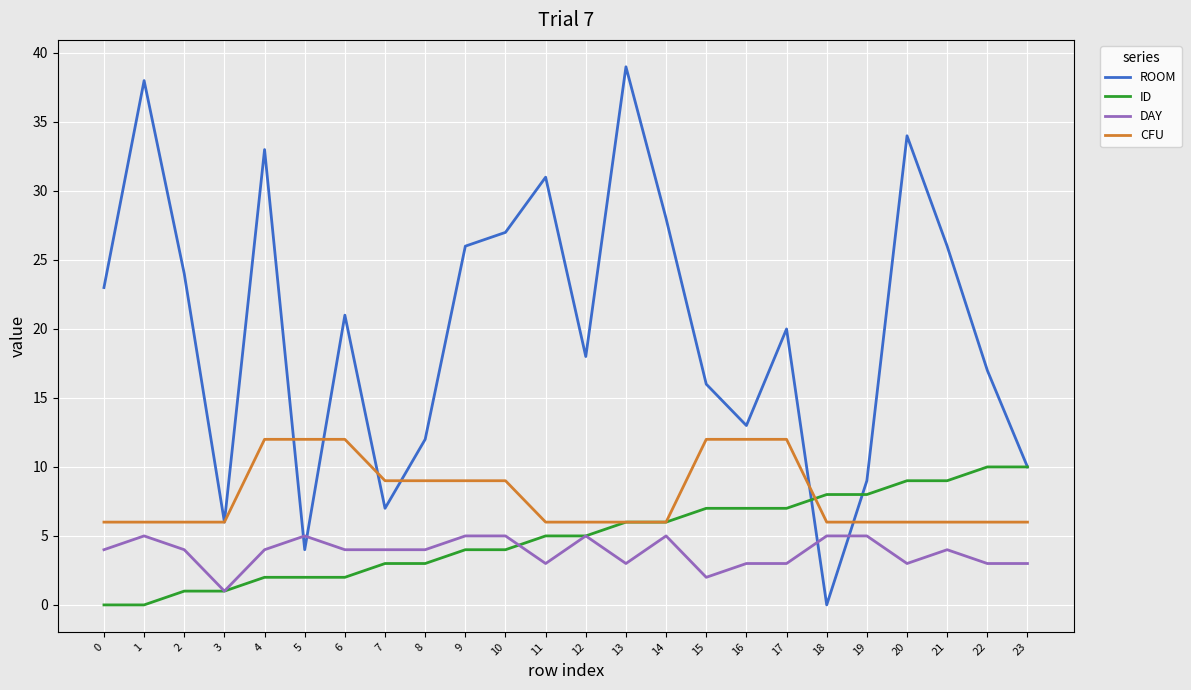

Which series has the largest total across all categories?

ROOM